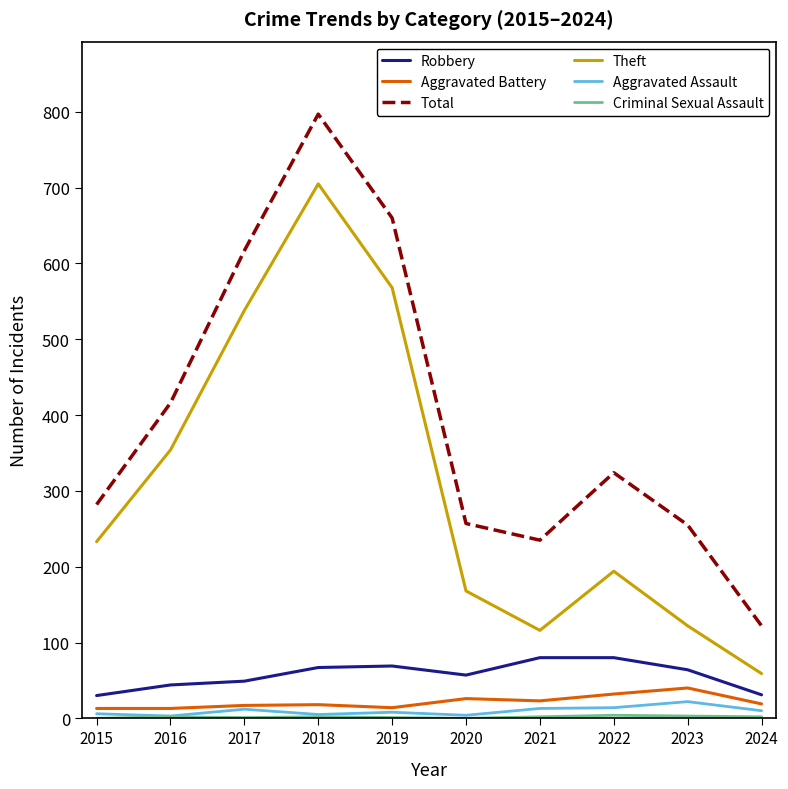

Read the Theft value at 2022, to the nearest 50.

200